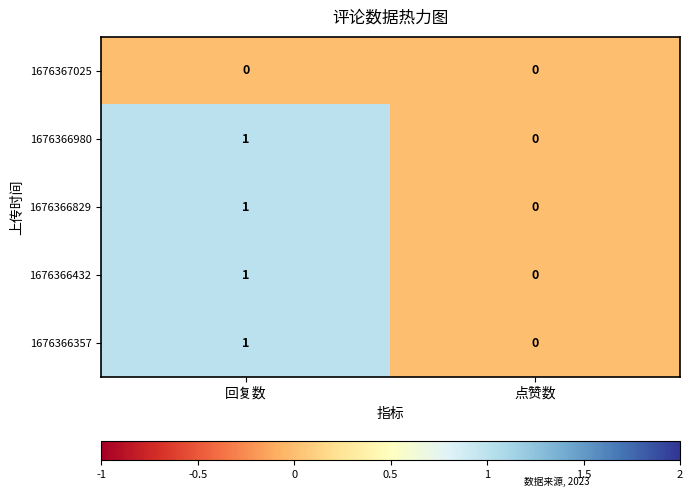

Is it true that 1676366432 equals -1 at 点赞数?

False